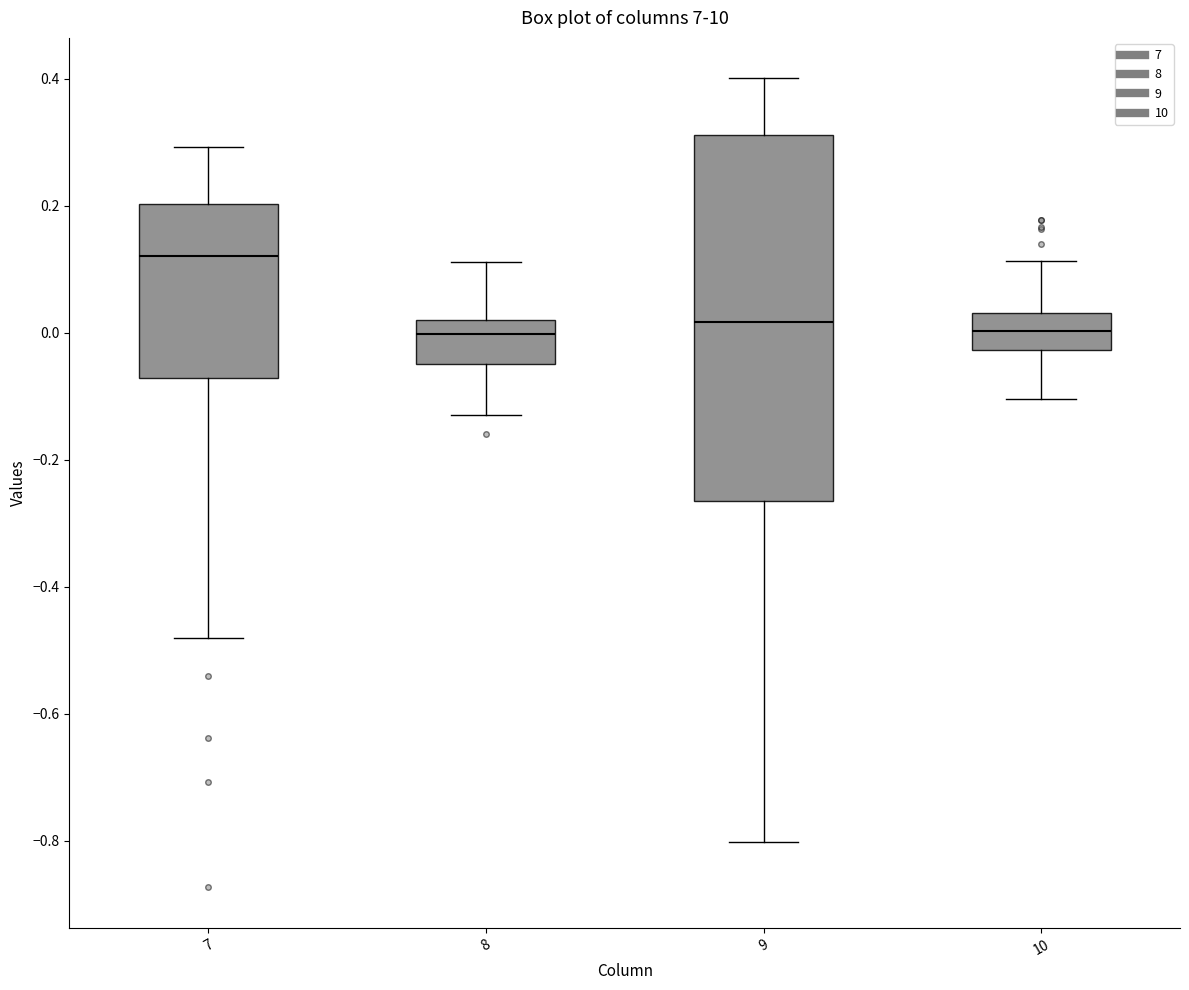

Reading left to right, transcribe this box plot: for each box, give where its median line is, the range the box spans, and where its two whiskers end, as read against the y-axis. The values are not printed on the chart, so give them approximately, as read against the axis.

7: median 0.12, box -0.08 to 0.20, whiskers -0.48 to 0.30
8: median 0.00, box -0.04 to 0.02, whiskers -0.12 to 0.12
9: median 0.02, box -0.26 to 0.32, whiskers -0.80 to 0.40
10: median 0.00, box -0.02 to 0.04, whiskers -0.10 to 0.12